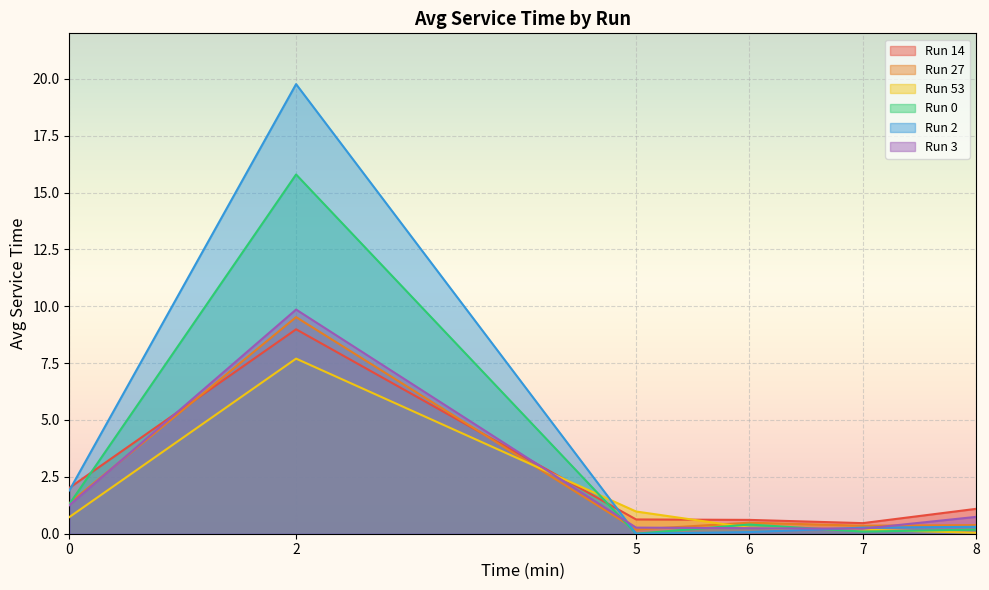

Which series has the largest total across all categories?

Run 2